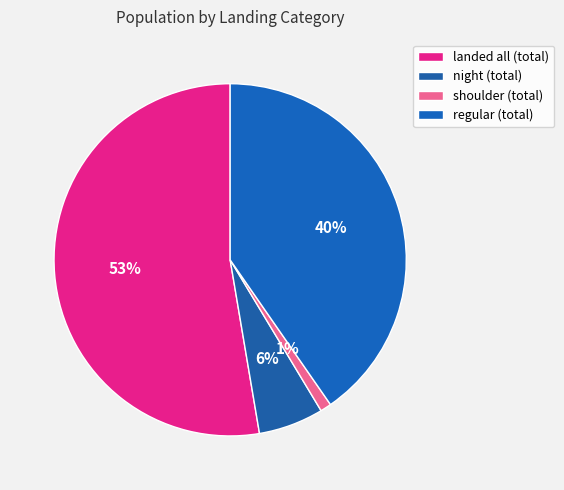

To the nearest percent, what is the difference between the night (total) and shoulder (total) slice percentages?

5%